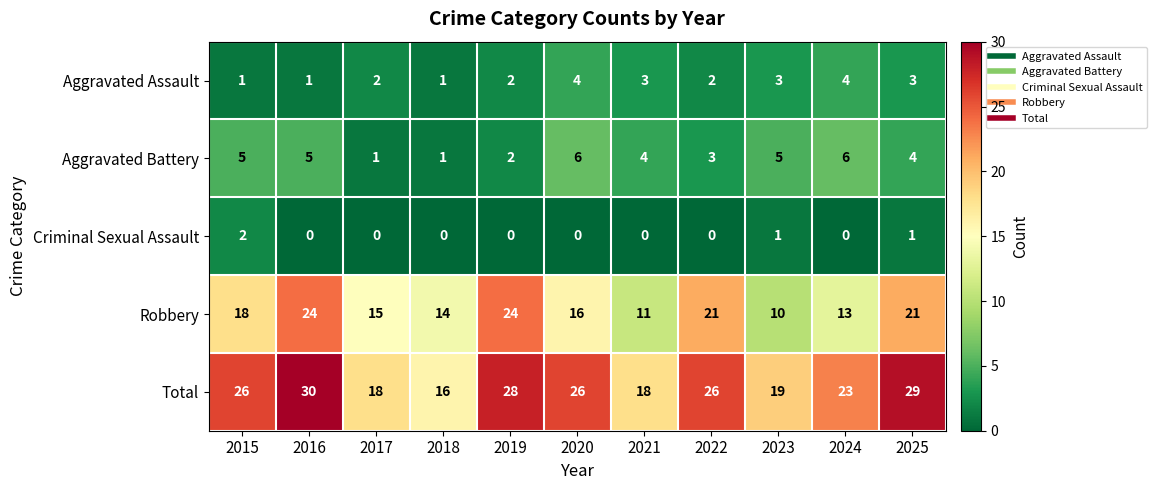

Rank the series at 2017 from highest to lowest value.

Total, Robbery, Aggravated Assault, Aggravated Battery, Criminal Sexual Assault